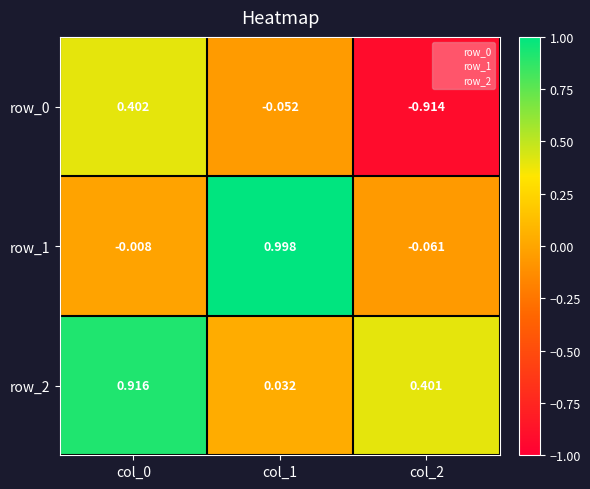

Read the row_0 value at col_0.

0.4